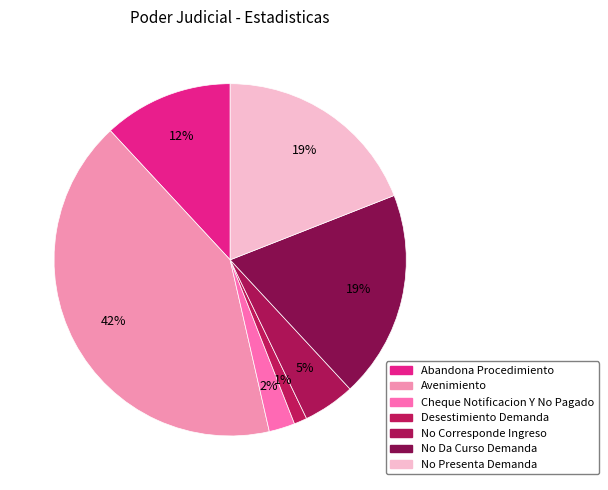

Between Cheque Notificacion Y No Pagado and No Corresponde Ingreso, which is larger?

No Corresponde Ingreso